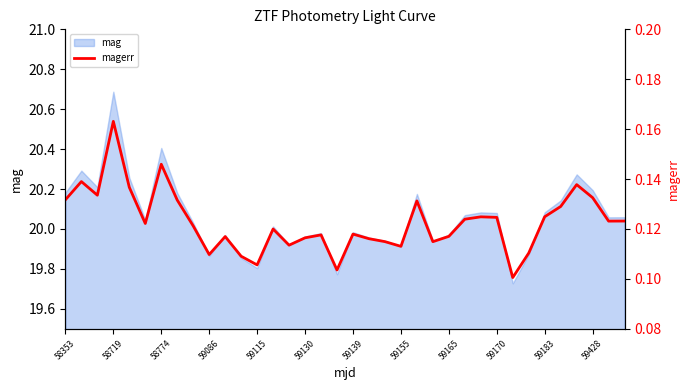

True or false: the data shows 0.2 at 32.

False